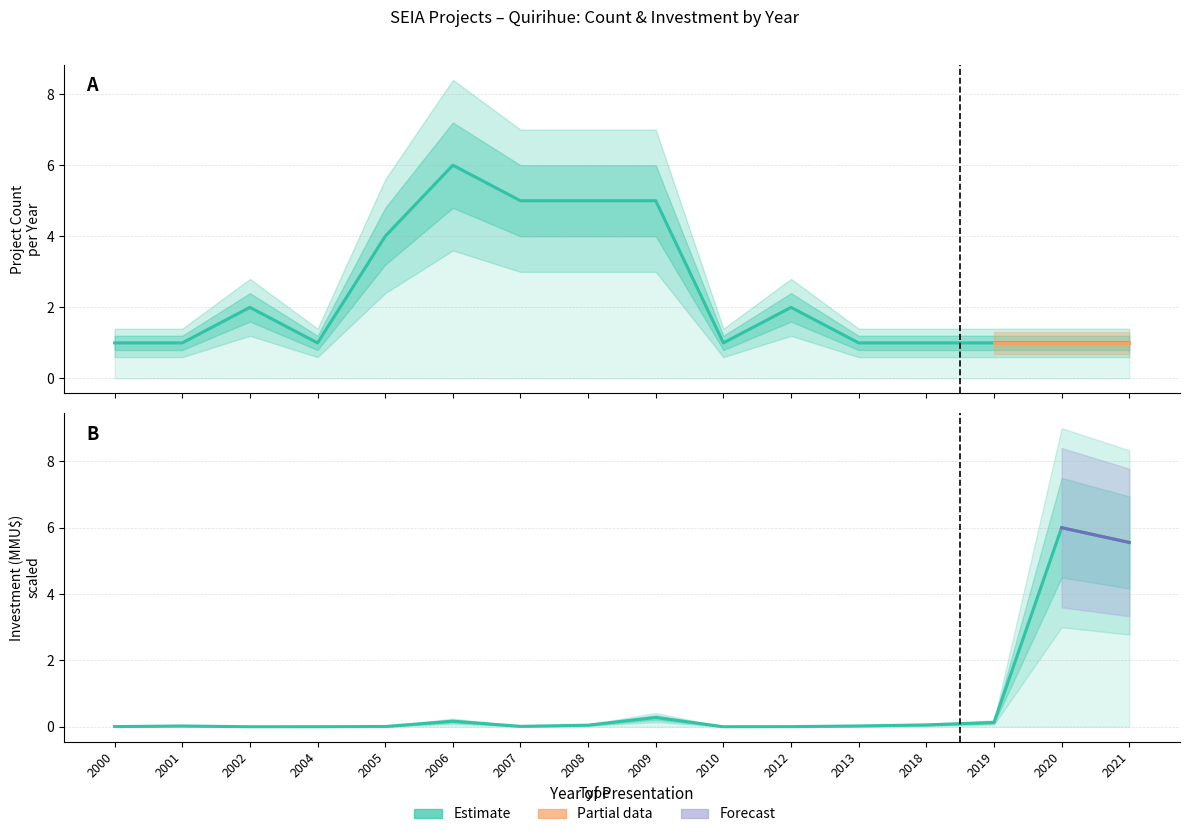

True or false: Investment (MMU$) has more than 2 points higher than both neighbors.

True